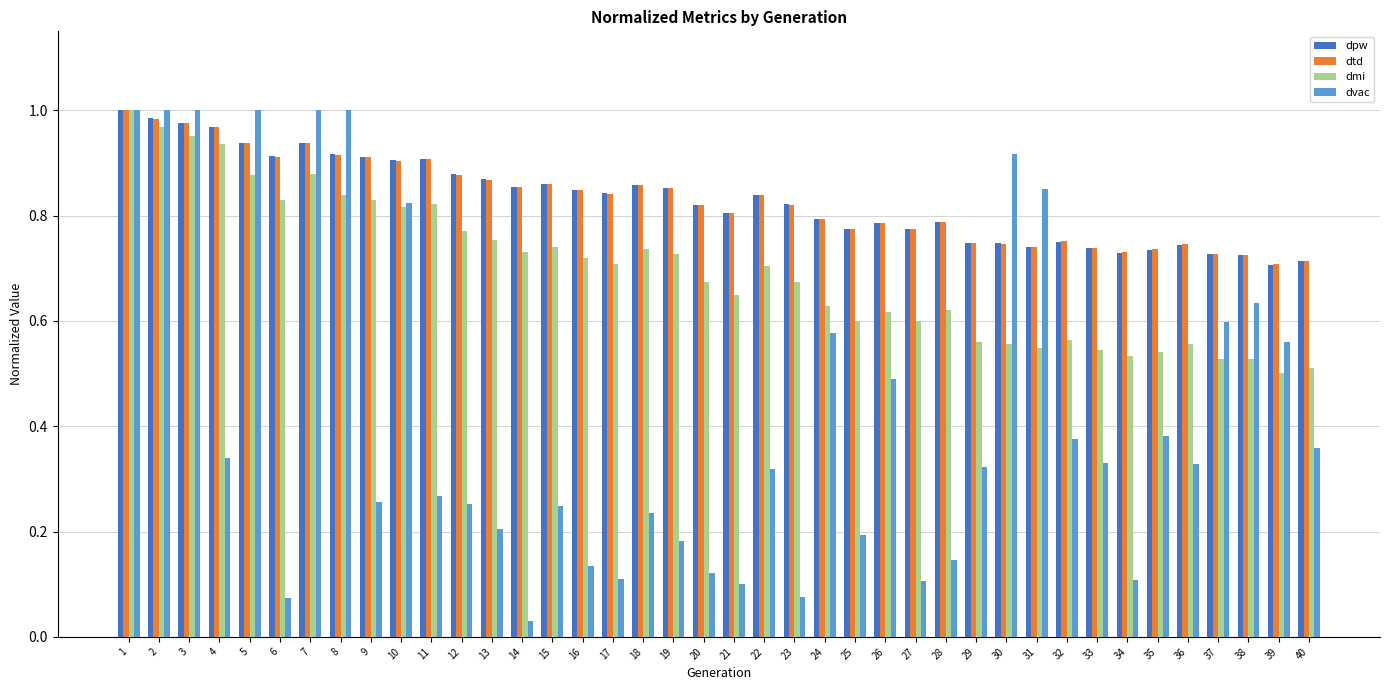

At how many categories does at least one series exceed 0?

40